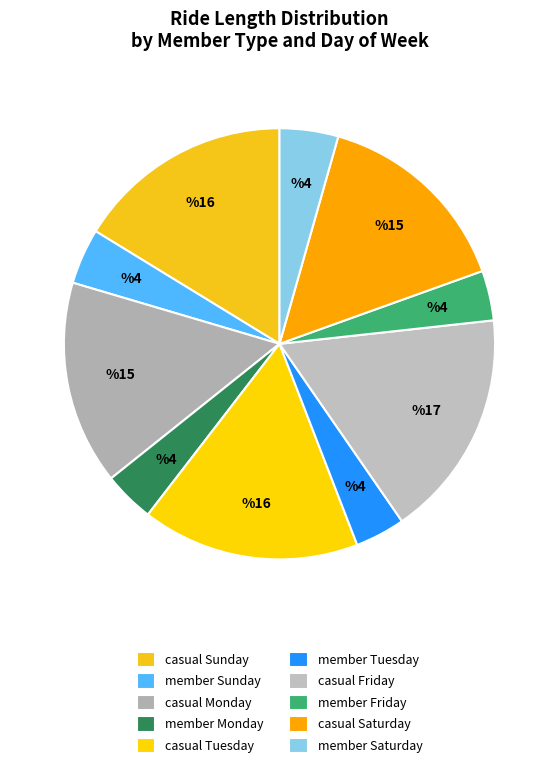

Does casual Tuesday account for over 50% of the chart?

No